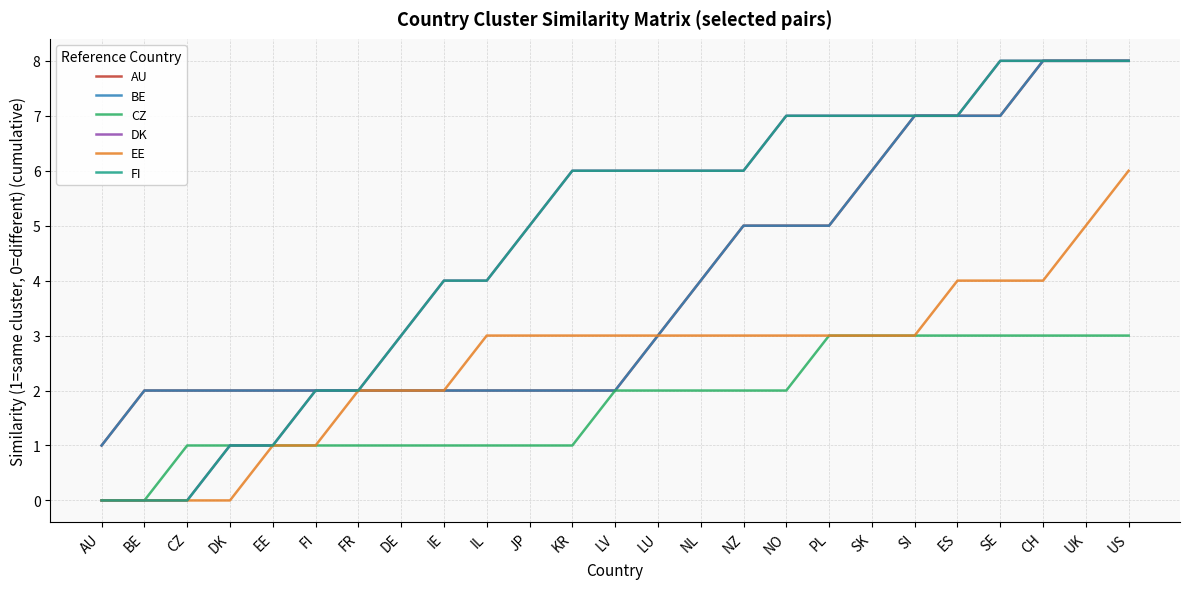

At IE, list the series in order from largest to smallest.

DK, FI, AU, BE, EE, CZ